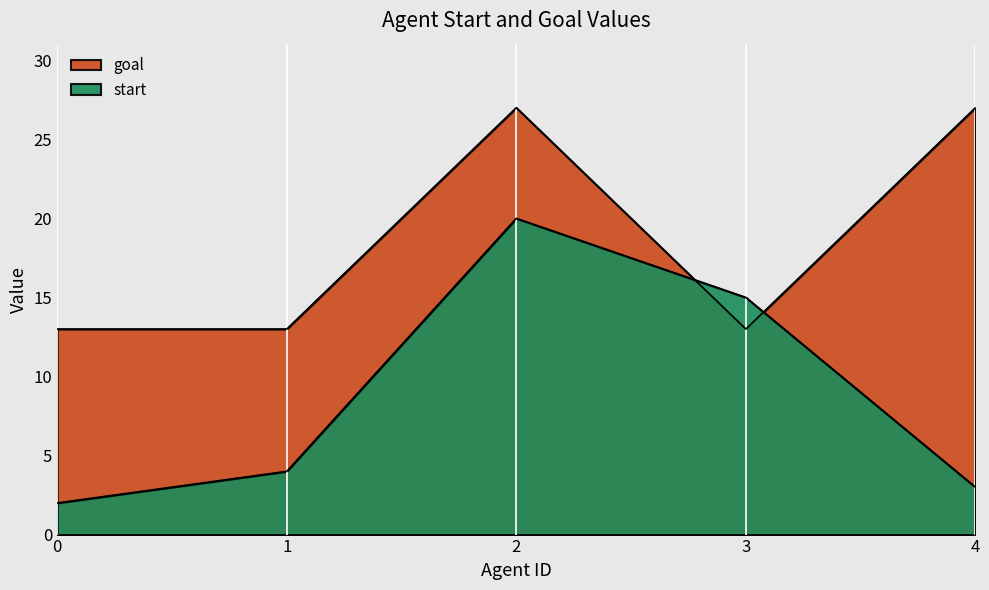

What are all the series names shown in the legend?

start, goal